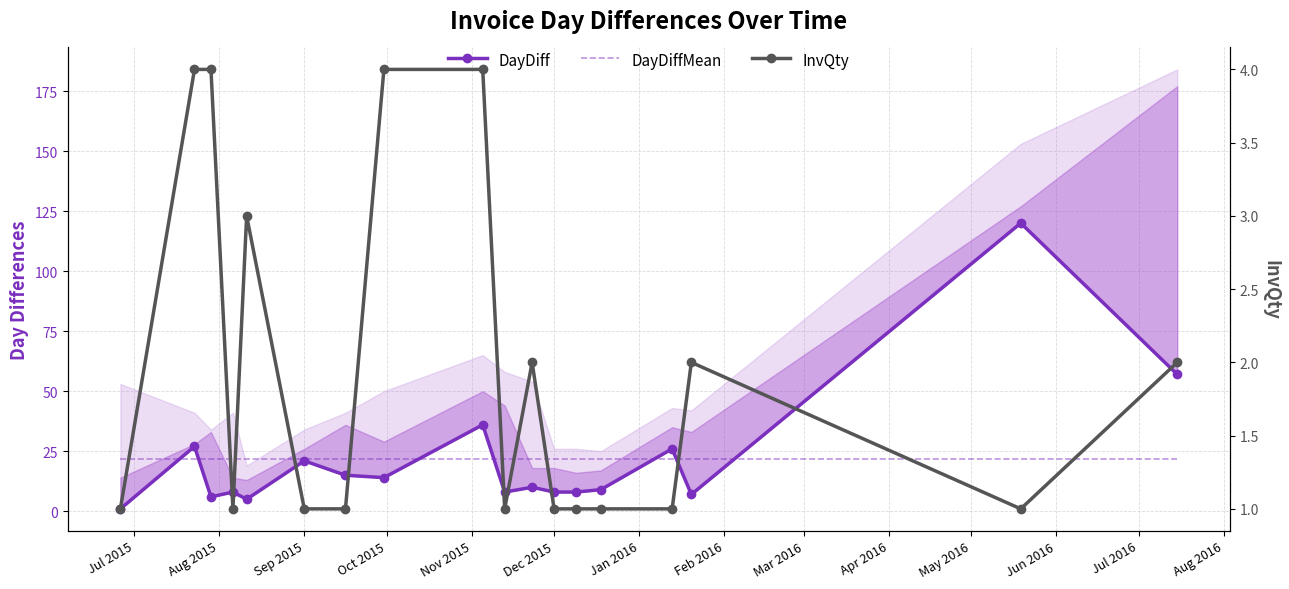

How many lines are shown in the chart?

3